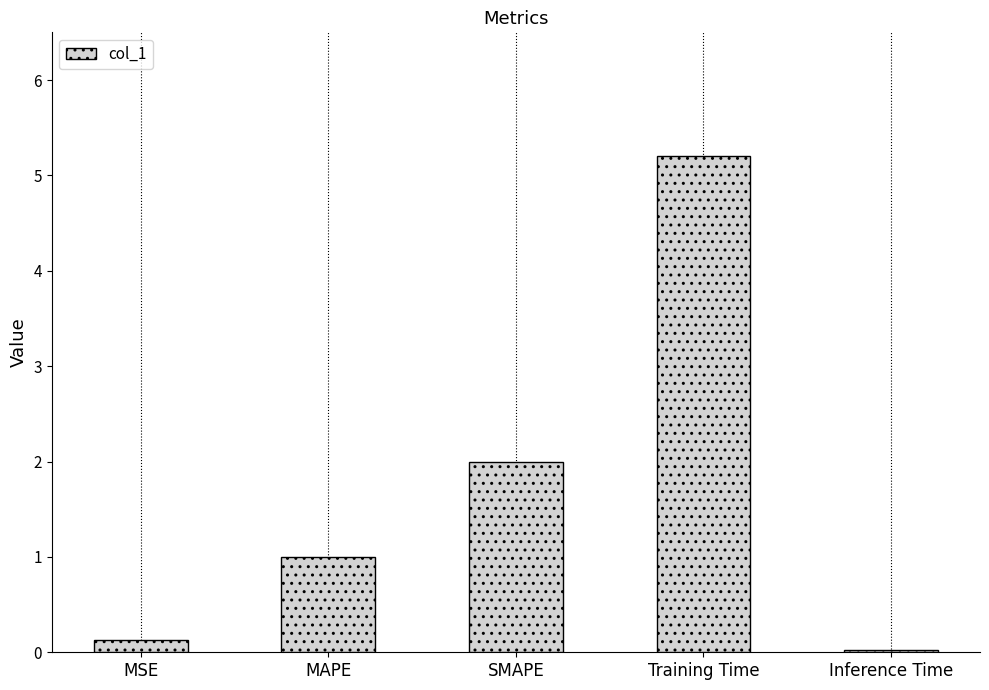

What is the approximate value at MAPE?

1.0